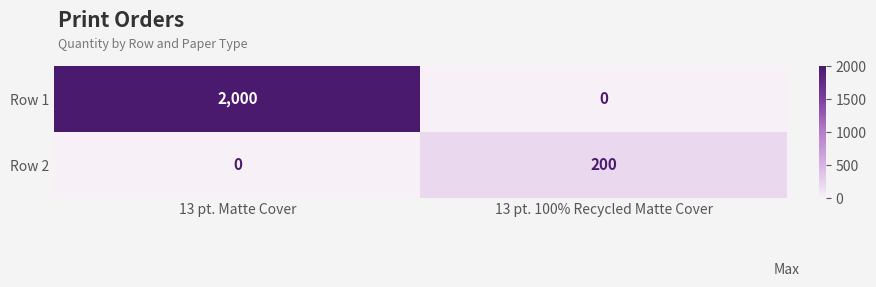

Is it true that Row 1 equals 2000 at 13 pt. Matte Cover?

True